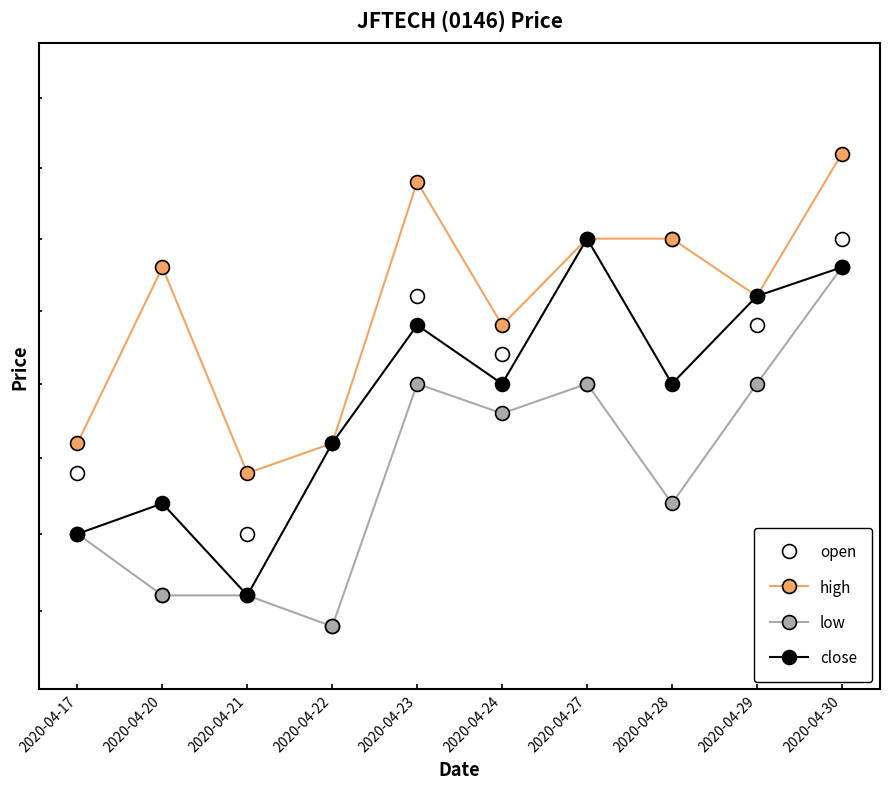

Which series has the largest total across all categories?

high